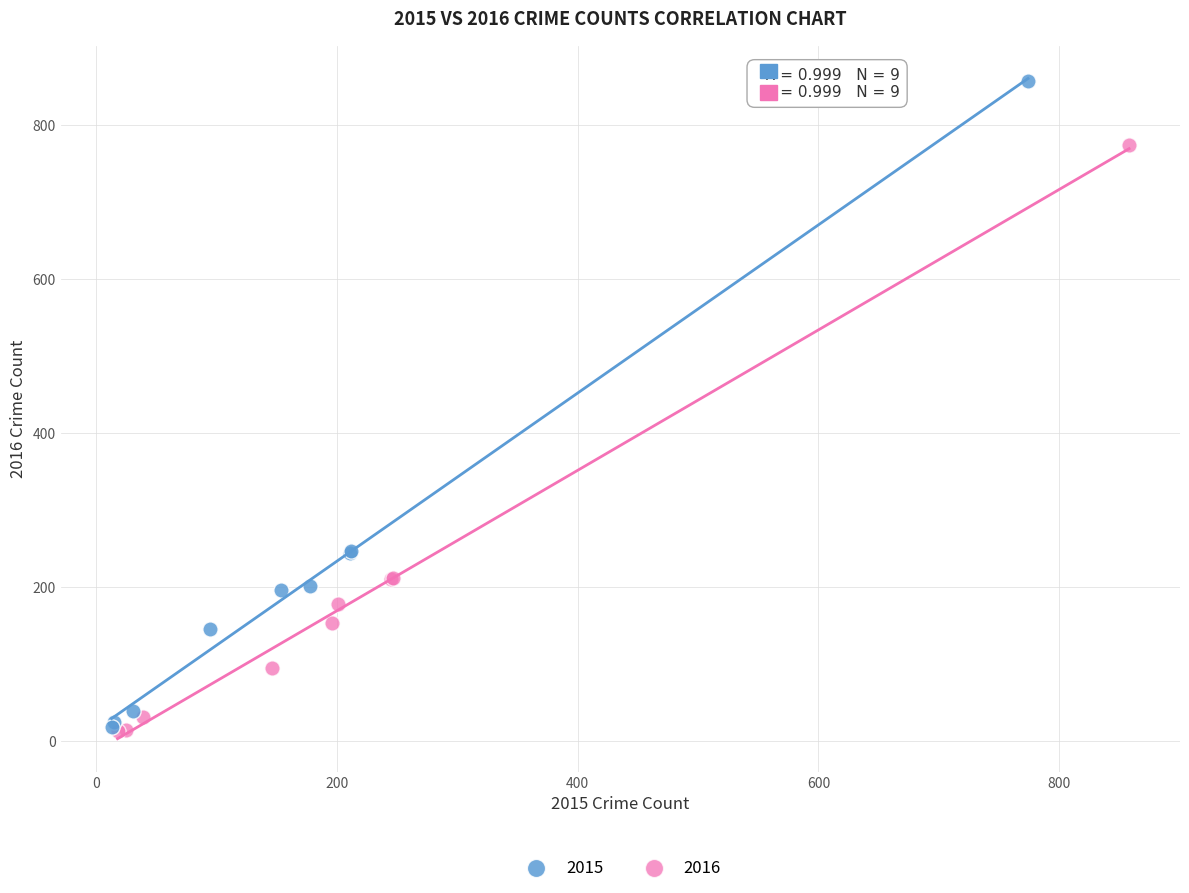

What are all the series names shown in the legend?

2015, 2016